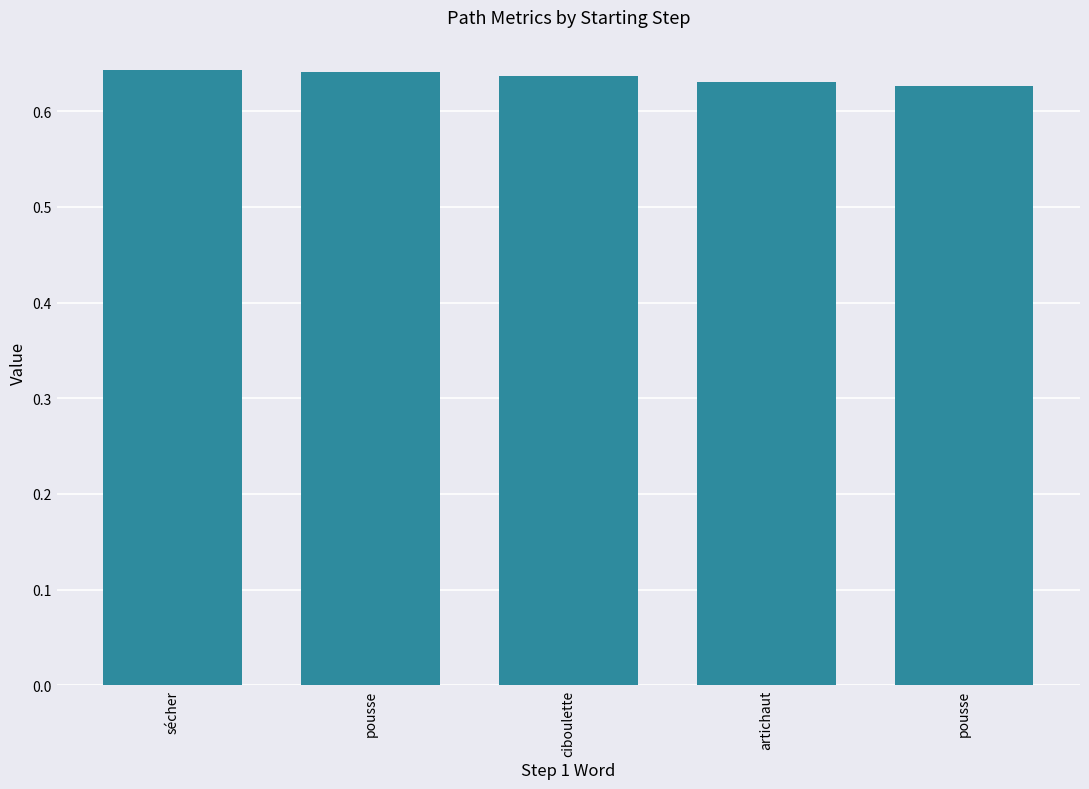

The value at sécher is 0.4. True or false?

False